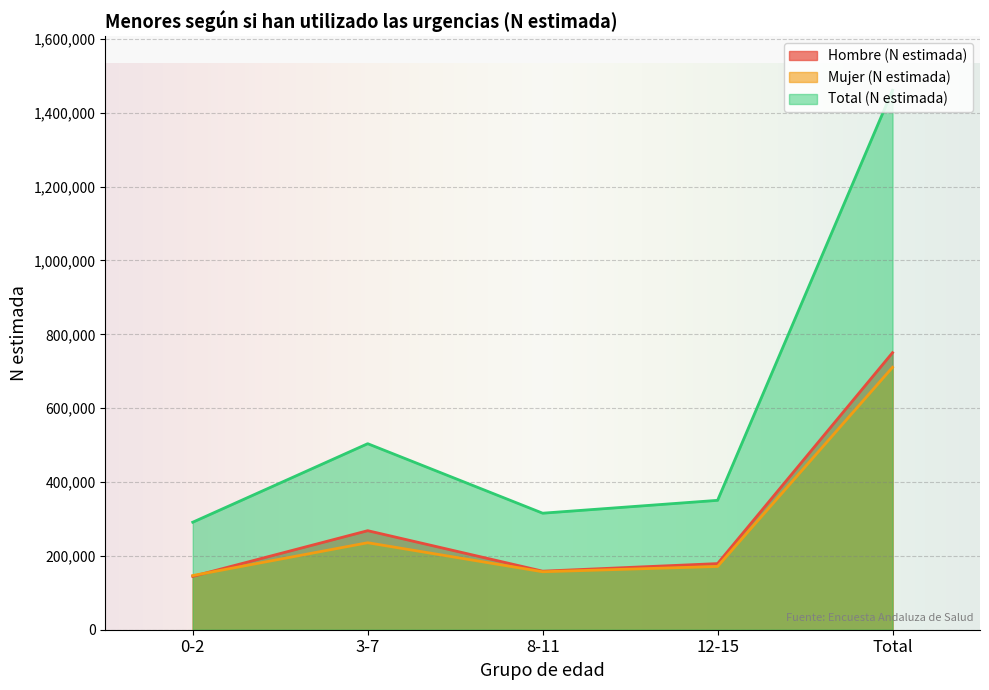

What is the sum of all Total (N estimada) values?

2922195